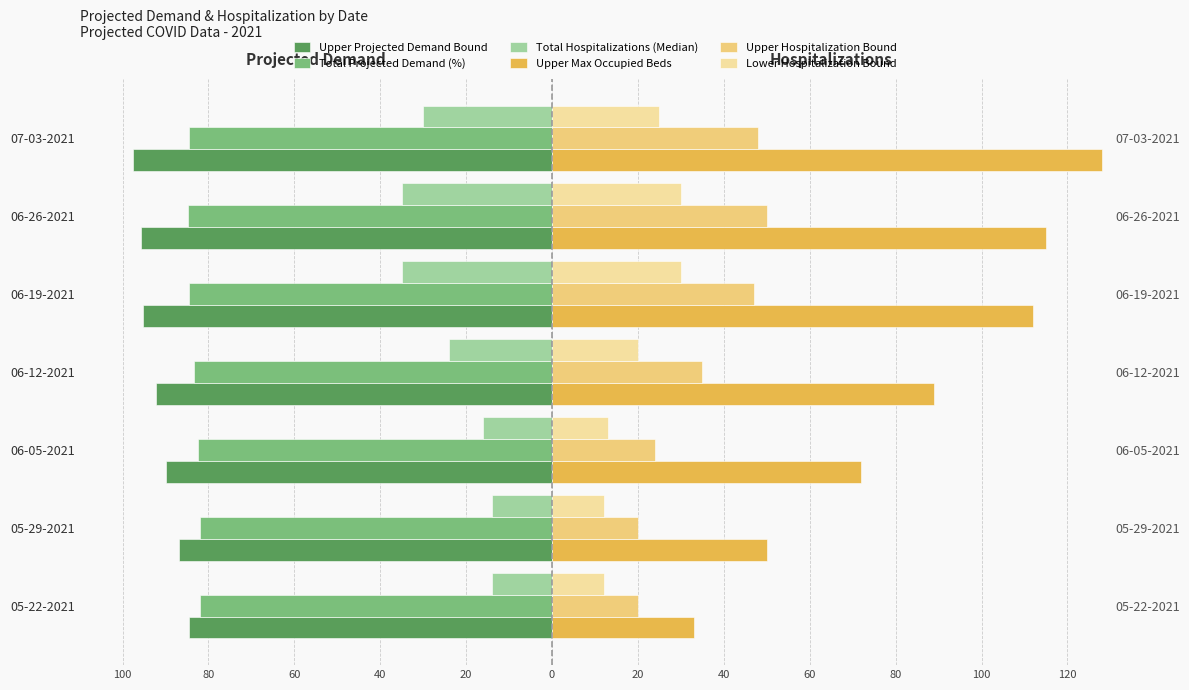

What are all the series names shown in the legend?

Upper Projected Demand Bound, Total Projected Demand (%), Total Hospitalizations (Median), Upper Max Occupied Beds, Upper Hospitalization Bound, Lower Hospitalization Bound